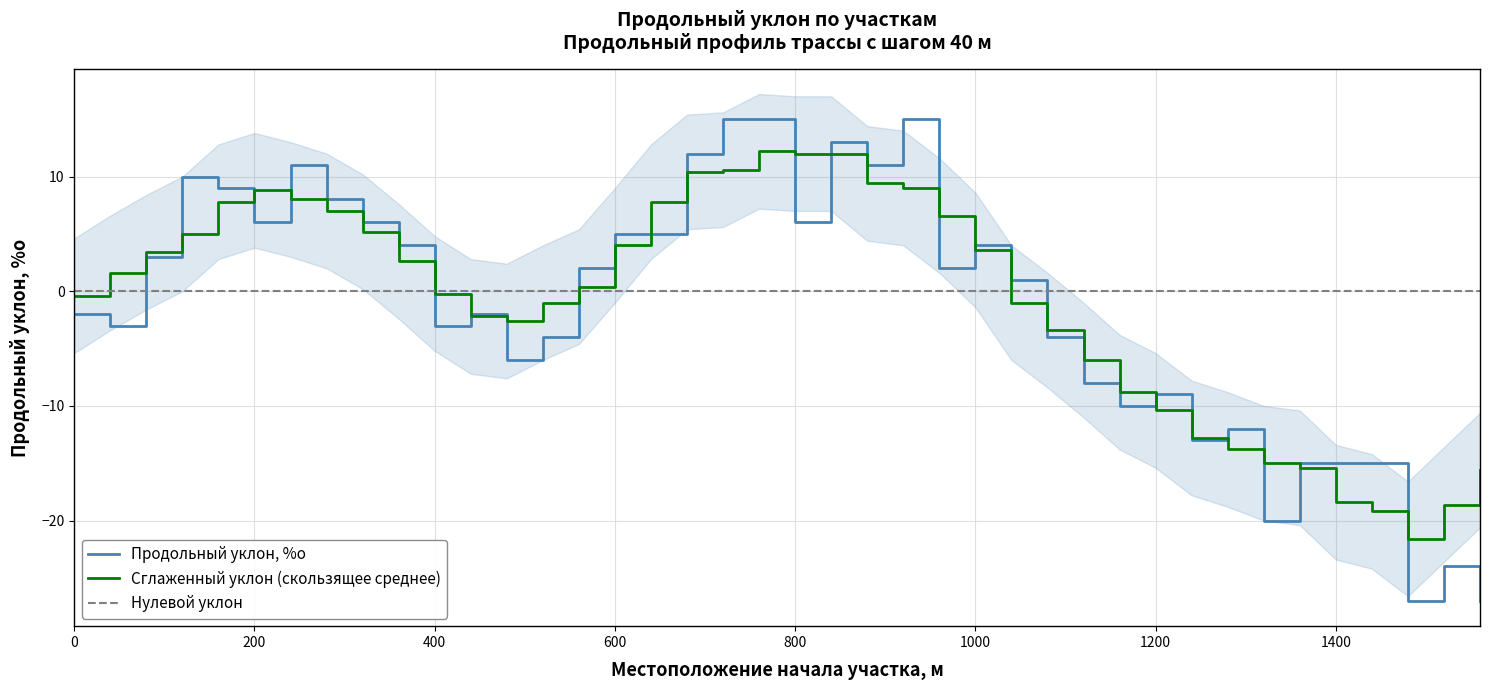

Where is the data nearest to the value -6?

480